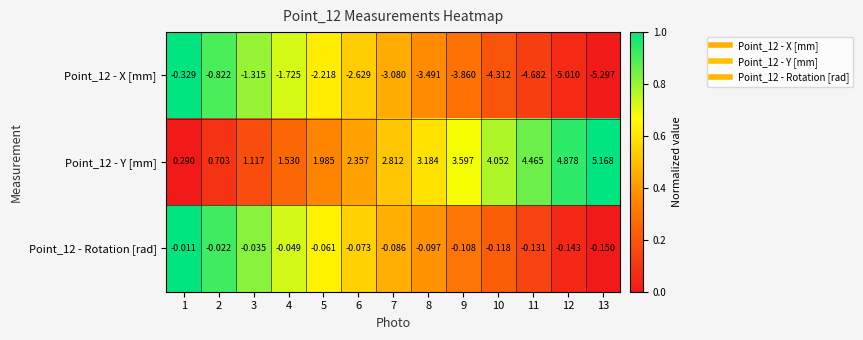

How many data points in Point_12 - X [mm] are less than -3?

7